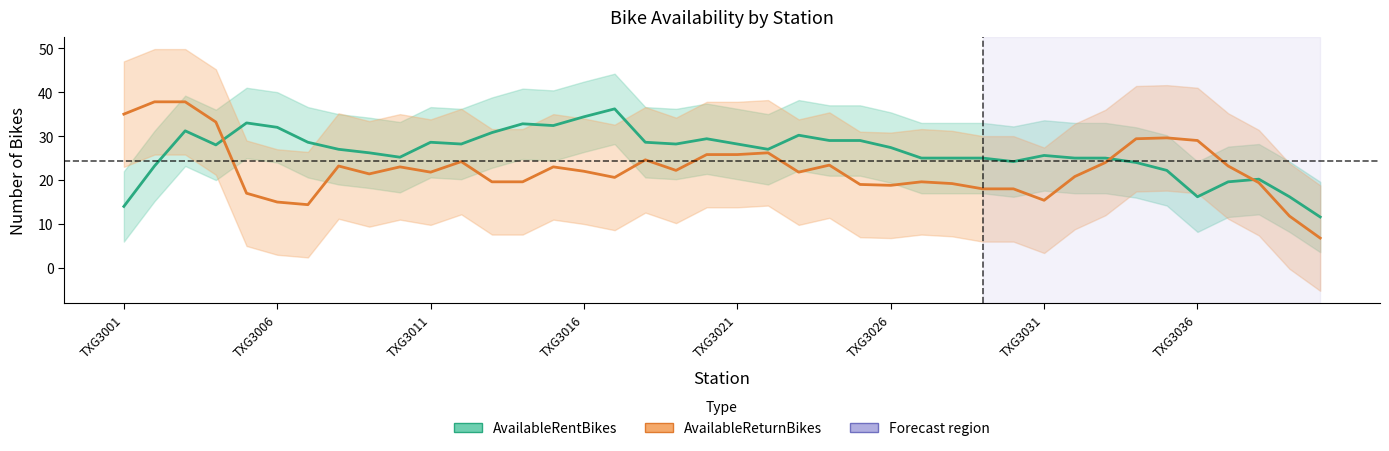

How many data points does each series have?

40